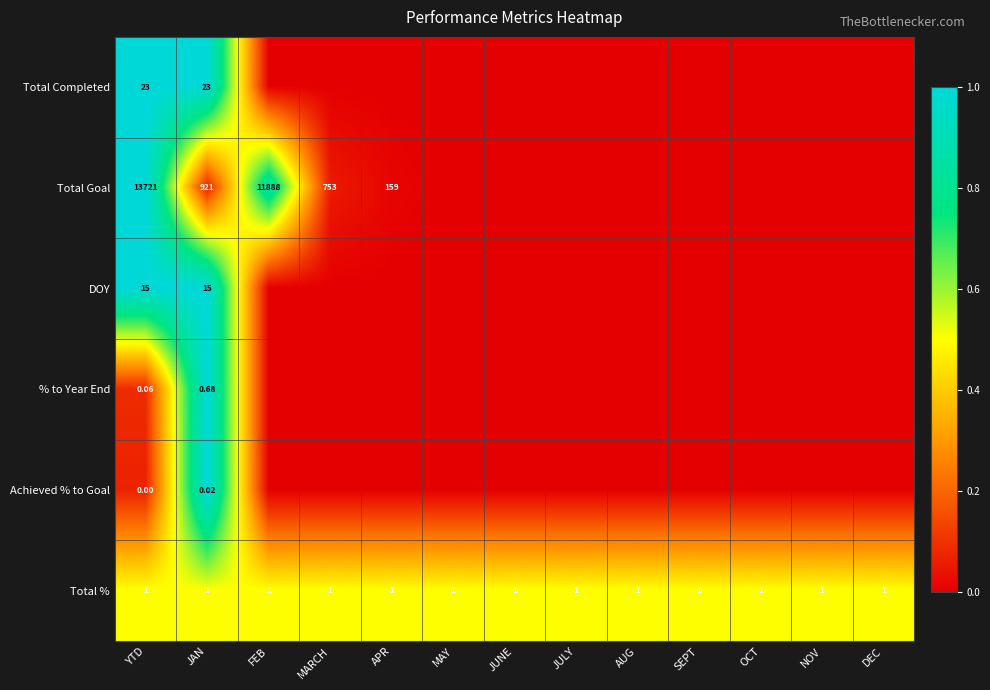

At which category is the sum across all series the highest?

JAN